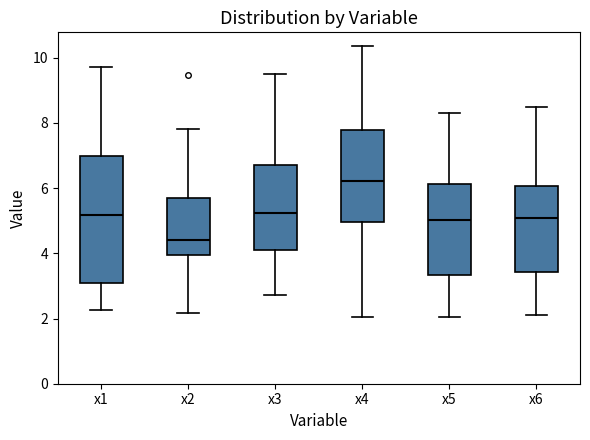

Which box is the tallest, from its lower edge to its upper edge?

x1